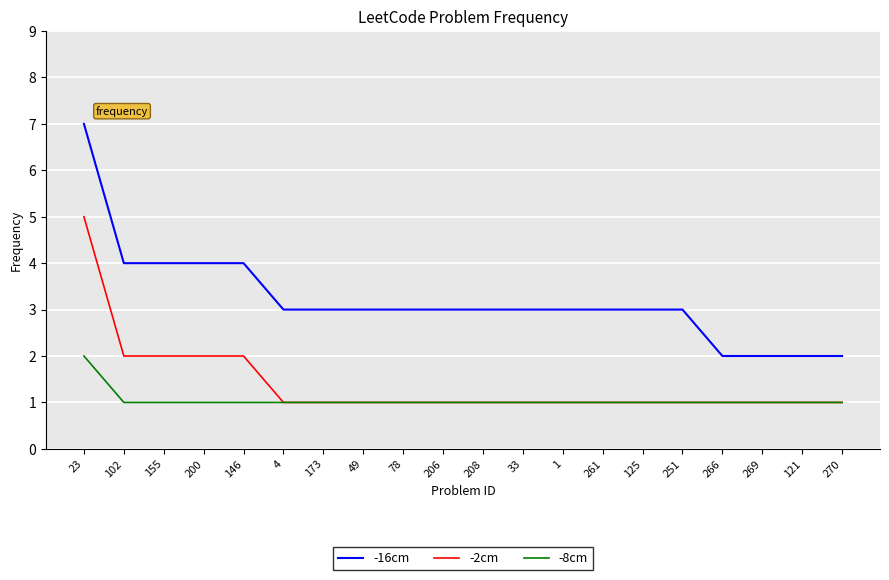

What are all the series names shown in the legend?

-16cm, -2cm, -8cm